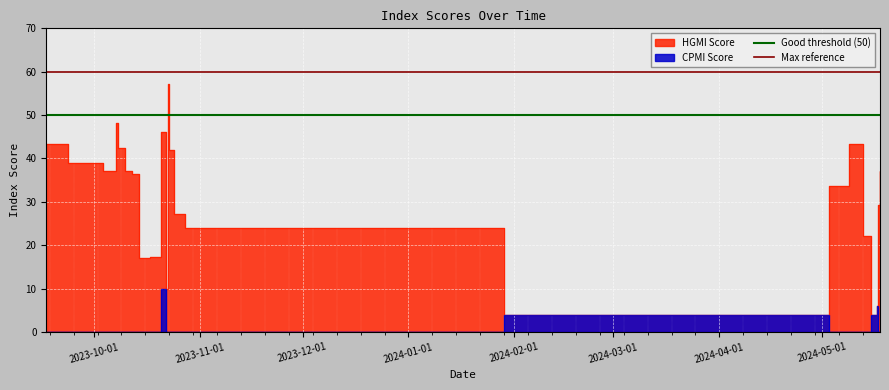

At which label does Good threshold (50) reach its peak?

2023-10-01